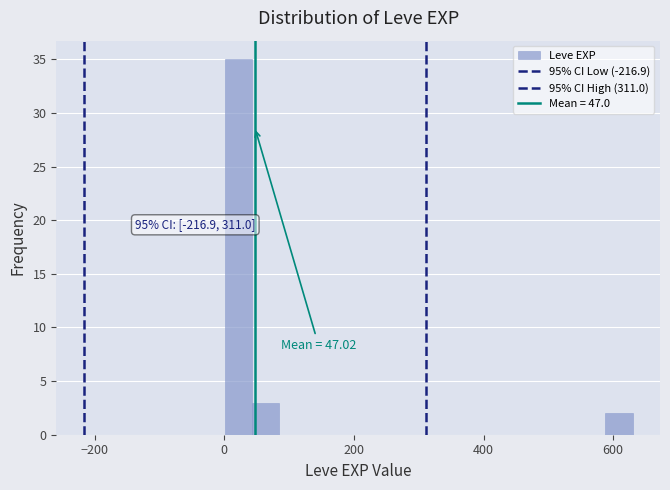

Read against the x-axis, roughly where is the centre of the tallest bar?

20